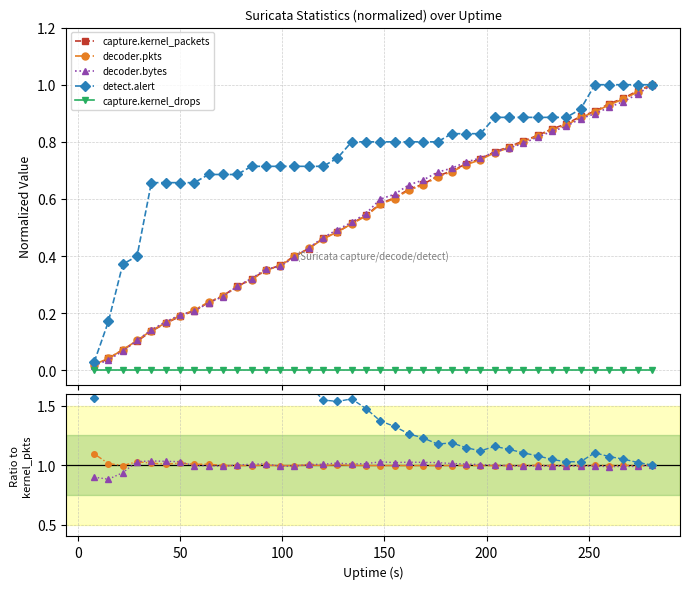

What are all the series names shown in the legend?

capture.kernel_packets, decoder.pkts, decoder.bytes, detect.alert, capture.kernel_drops